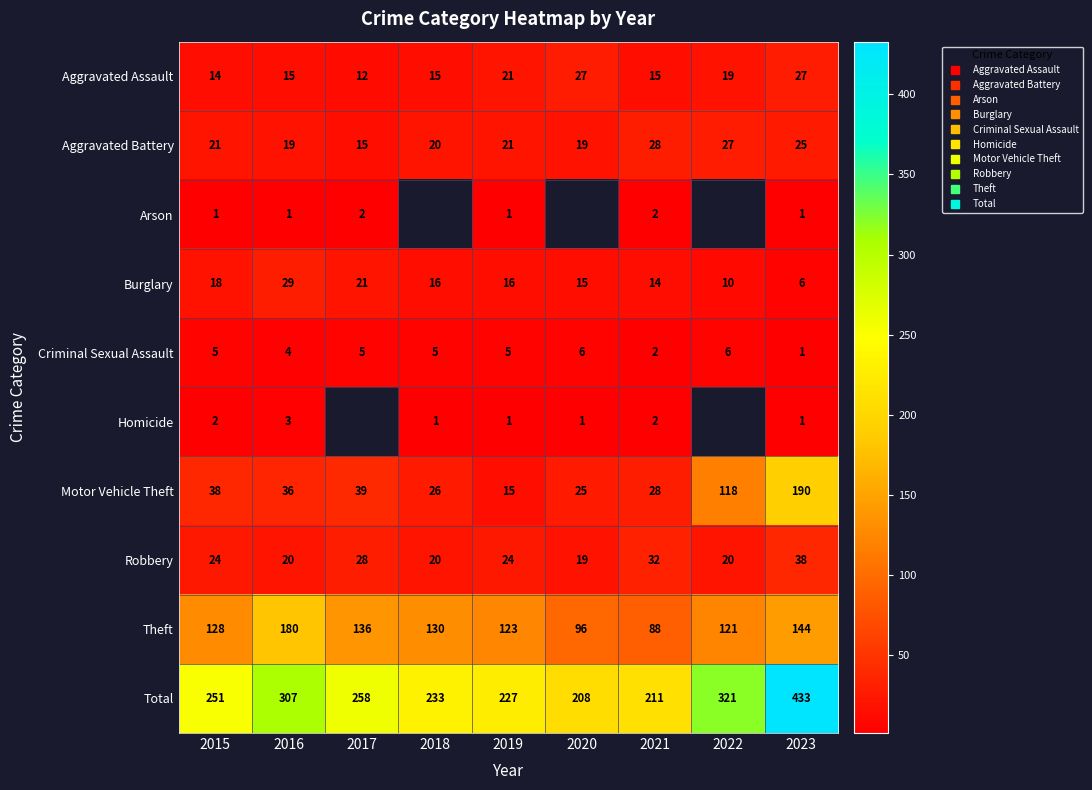

How many data points in Aggravated Battery are less than 21?

4